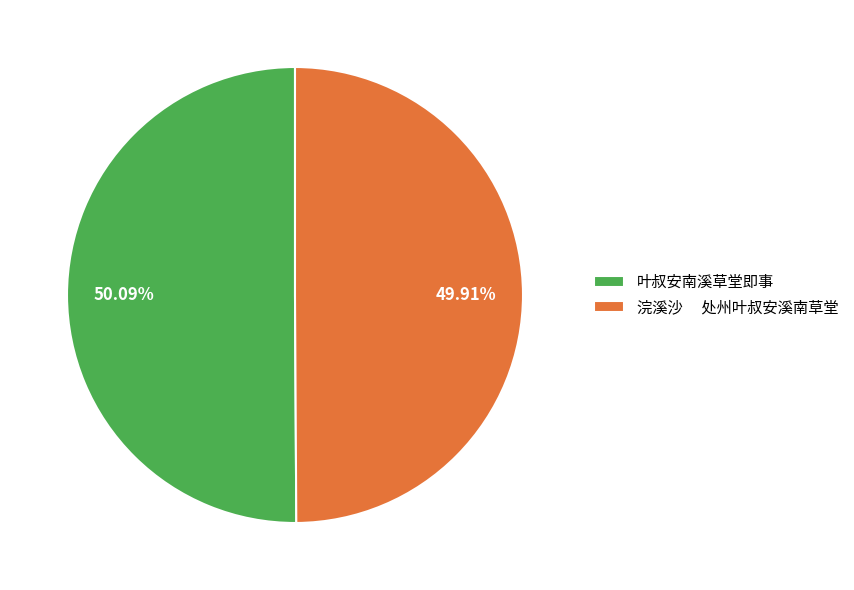

Is the sum of 浣溪沙 处州叶叔安溪南草堂 and 叶叔安南溪草堂即事 greater than half?

Yes